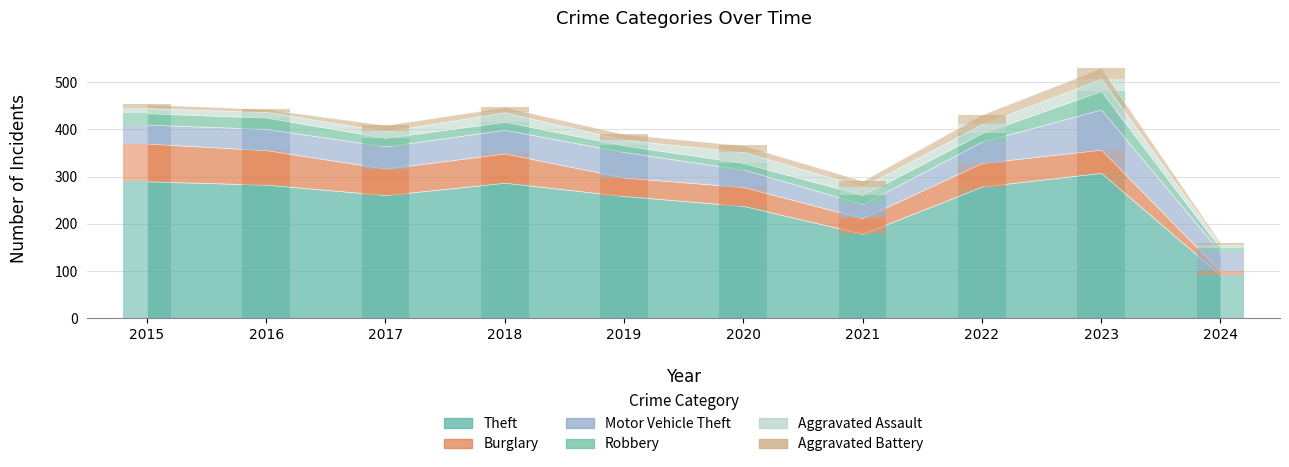

What is the value of the Robbery bar at the 3rd from the left?

18